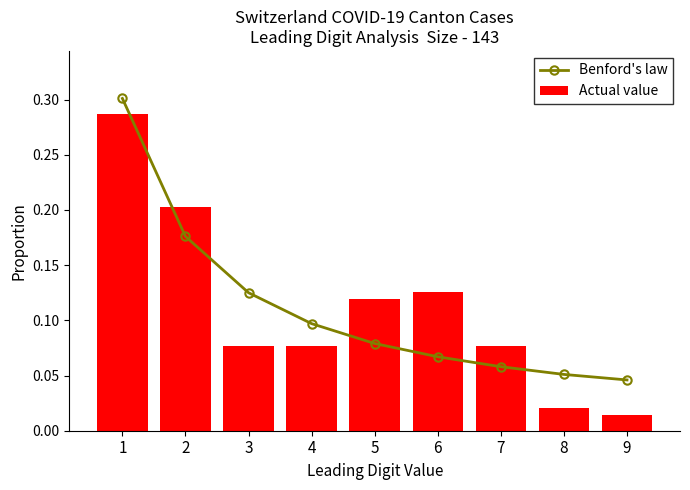

Is the value of Actual value at 4 greater than the value of Benford's law at 8?

Yes